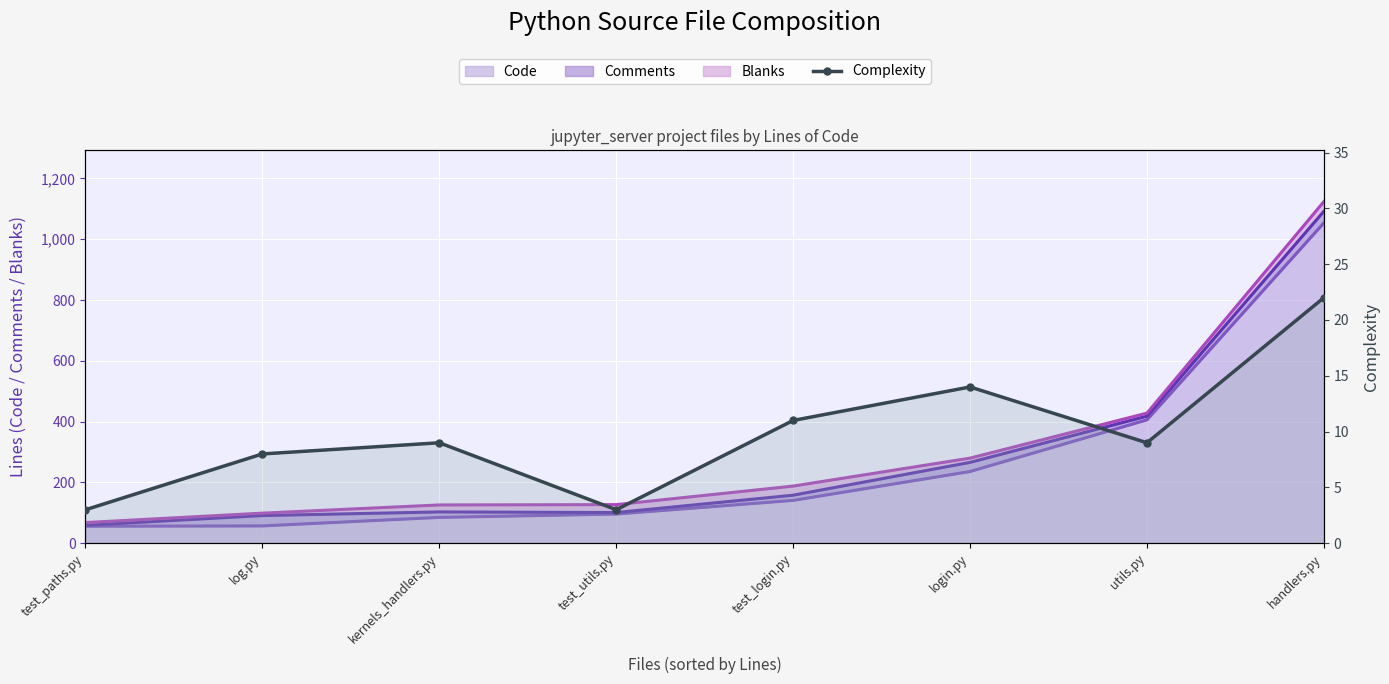

What is the difference between the values at test_login.py and test_utils.py?

8